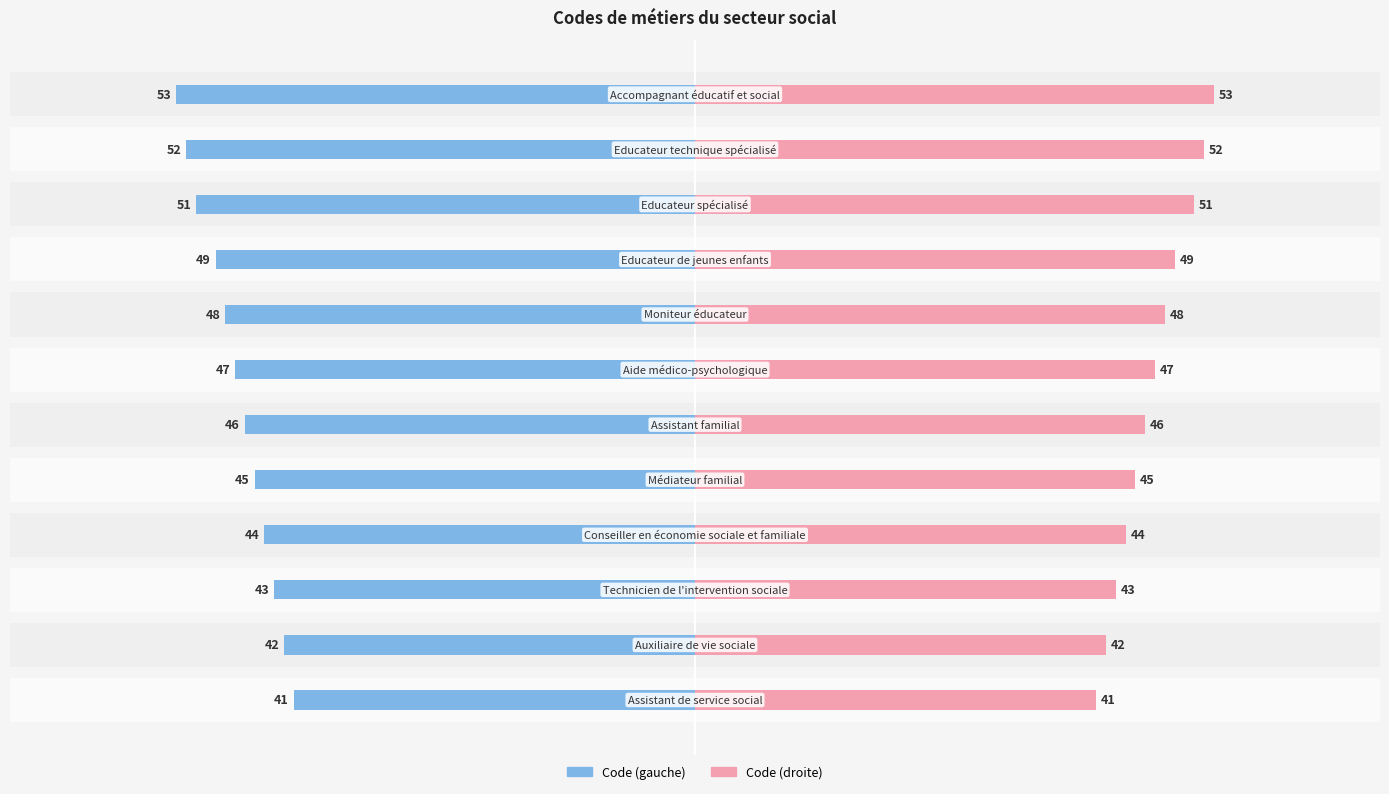

How many categories are shown in the chart?

12